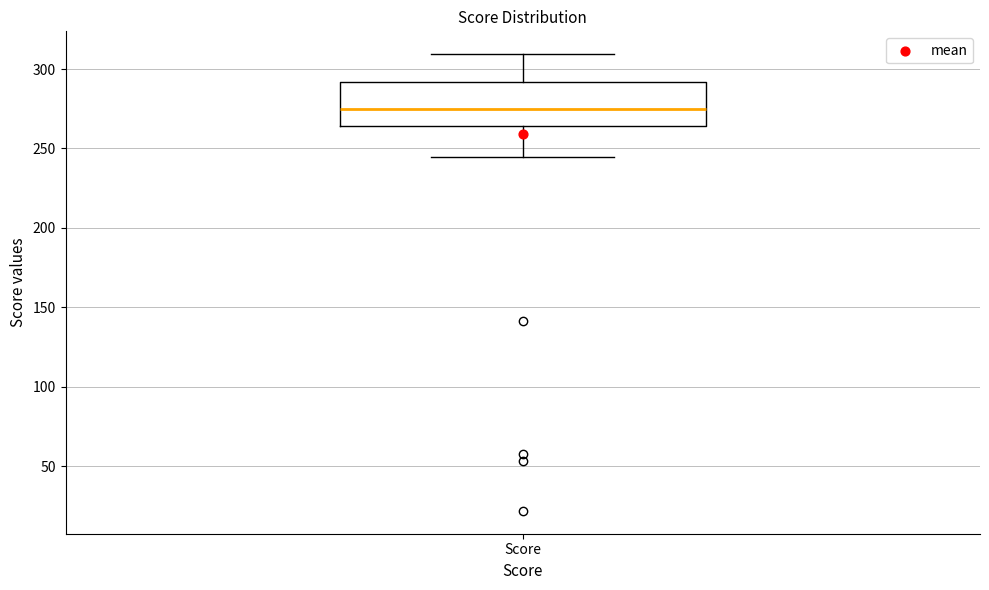

Transcribe this box plot: give where the median line is, the range the box spans, and where the two whiskers end, as read against the y-axis. The values are not printed on the chart, so give them approximately, as read against the axis.

median 275, box 265 to 290, whiskers 245 to 310